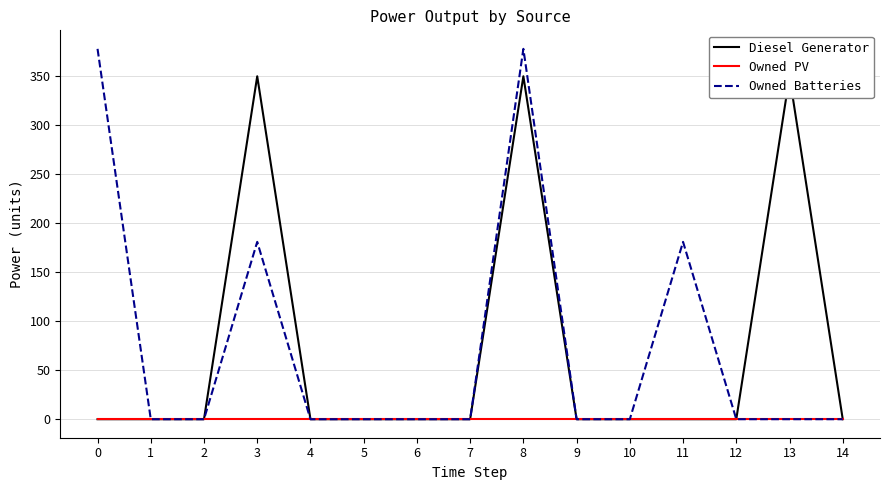

Which has a higher value, 8 or 7?

8